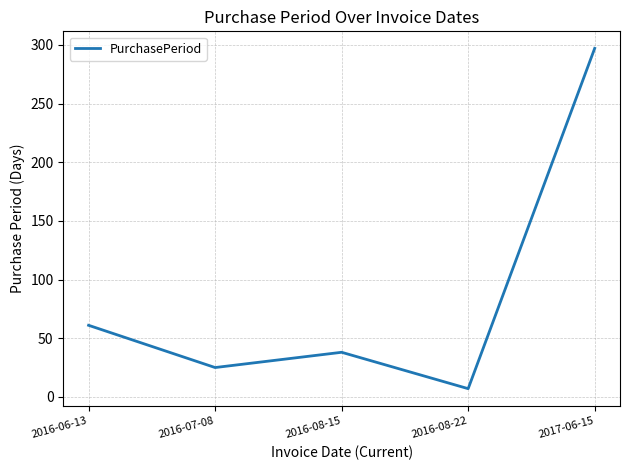

What is the smallest value displayed?

7